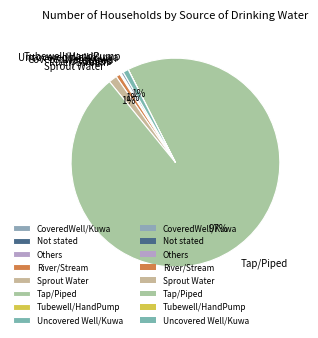

Which slice is the largest?

Tap/Piped